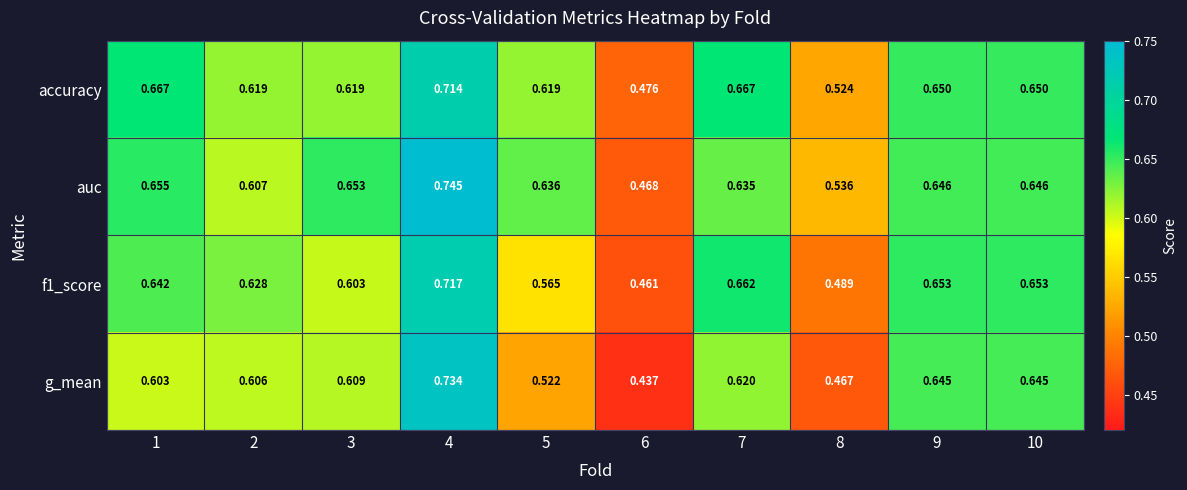

Rank the series at 3 from lowest to highest value.

f1_score, g_mean, accuracy, auc